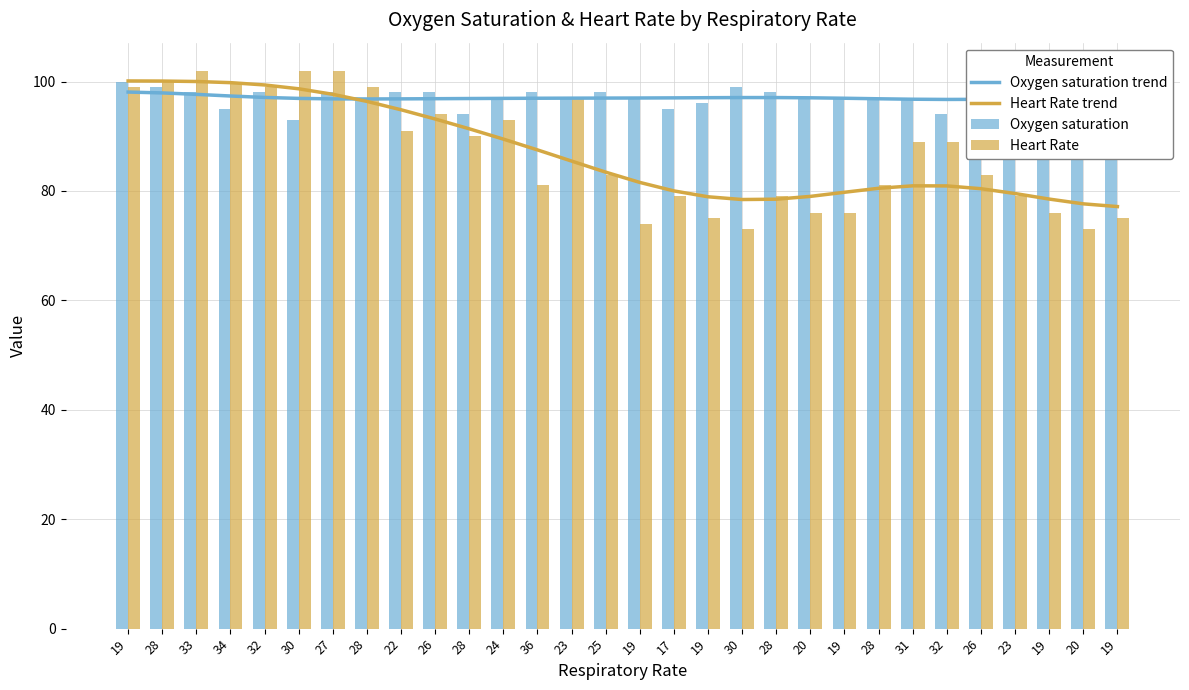

Reading right to left, what are all the values shown in this chart?

Oxygen saturation trend: 19=97.1	20=97.0	19=96.9	23=96.8	26=96.7	32=96.7	31=96.8	28=96.8	19=96.9	20=97.0	28=97.1	30=97.1	19=97.0	17=97.0	19=97.0	25=97.0	23=97.0	36=96.9	24=96.9	28=96.9	26=96.9	22=96.8	28=96.8	27=96.8	30=96.9	32=97.1	34=97.4	33=97.7	28=97.9	19=98.1
Heart Rate trend: 19=77.1	20=77.6	19=78.5	23=79.5	26=80.4	32=80.9	31=80.9	28=80.5	19=79.8	20=79.0	28=78.5	30=78.4	19=78.9	17=80.0	19=81.6	25=83.4	23=85.5	36=87.5	24=89.5	28=91.4	26=93.2	22=94.8	28=96.4	27=97.7	30=98.7	32=99.4	34=99.8	33=100.0	28=100.1	19=100.1
Oxygen saturation: 19=98.0	20=97.0	19=97.0	23=96.0	26=98.0	32=94.0	31=97.0	28=97.0	19=97.0	20=97.0	28=98.0	30=99.0	19=96.0	17=95.0	19=97.0	25=98.0	23=97.0	36=98.0	24=97.0	28=94.0	26=98.0	22=98.0	28=97.0	27=98.0	30=93.0	32=98.0	34=95.0	33=98.0	28=99.0	19=100.0
Heart Rate: 19=75.0	20=73.0	19=76.0	23=79.0	26=83.0	32=89.0	31=89.0	28=81.0	19=76.0	20=76.0	28=79.0	30=73.0	19=75.0	17=79.0	19=74.0	25=83.0	23=97.0	36=81.0	24=93.0	28=90.0	26=94.0	22=91.0	28=99.0	27=102.0	30=102.0	32=99.0	34=100.0	33=102.0	28=100.0	19=99.0